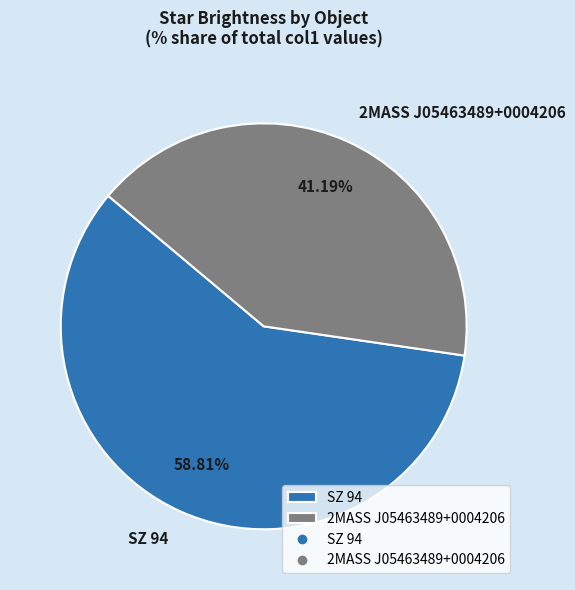

To the nearest percent, what is the combined percentage of 2MASS J05463489+0004206 and SZ 94?

100%